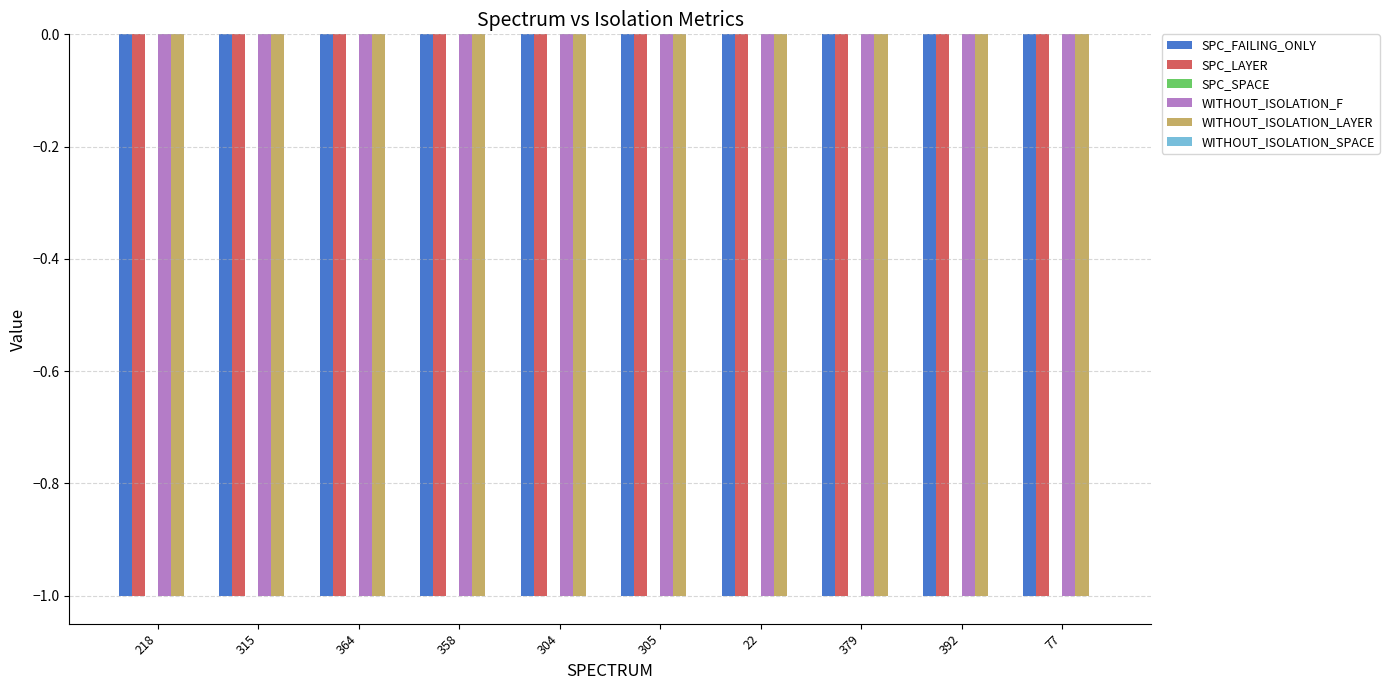

What is the spread (max minus min) of values at 22?

1